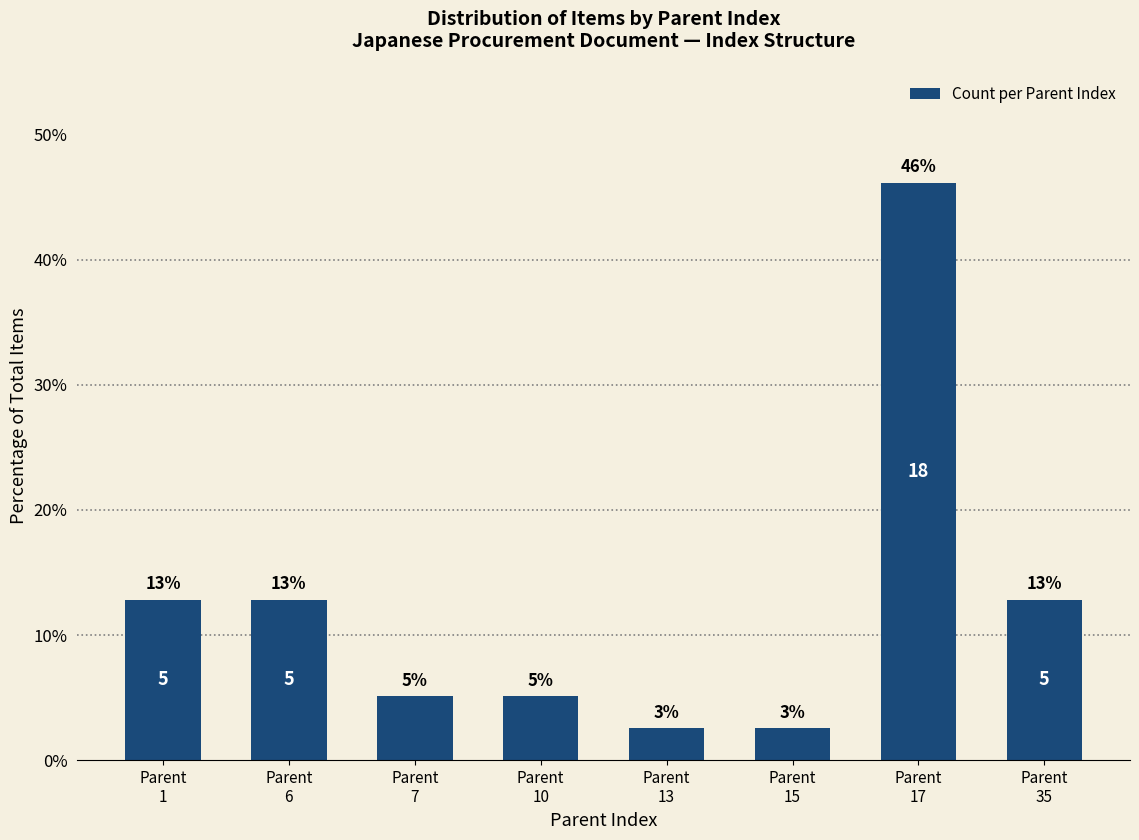

List the labels in order of value, smallest first.

Parent
13, Parent
15, Parent
7, Parent
10, Parent
1, Parent
6, Parent
35, Parent
17